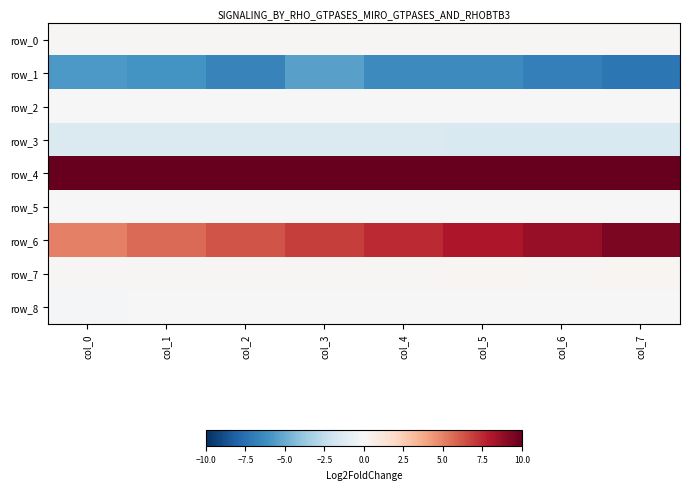

The value of row_0 at col_2 is 0.0. True or false?

False